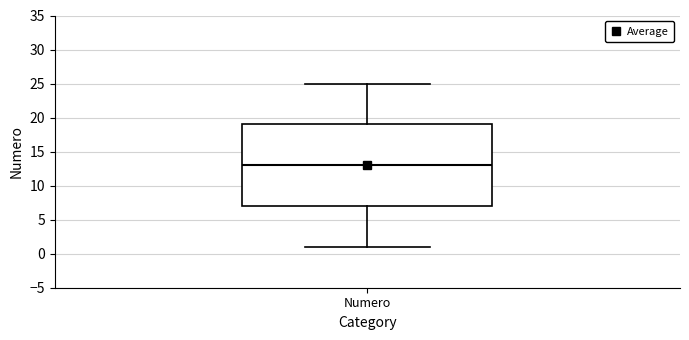

Where does the lower whisker of the box for Numero end on the y-axis? The values are not printed on the chart, so give them approximately, as read against the axis.

1